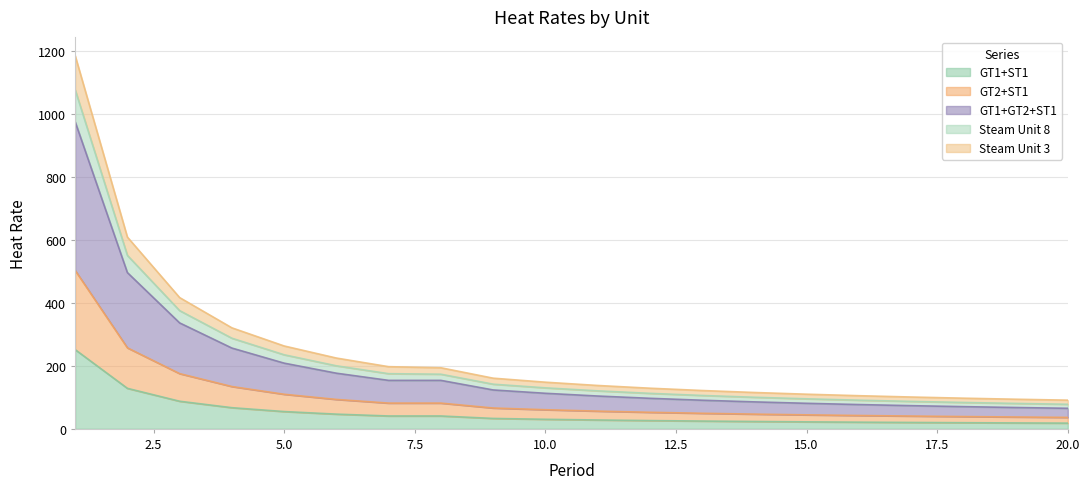

True or false: Steam Unit 3 has more than 2 interior local peaks.

False